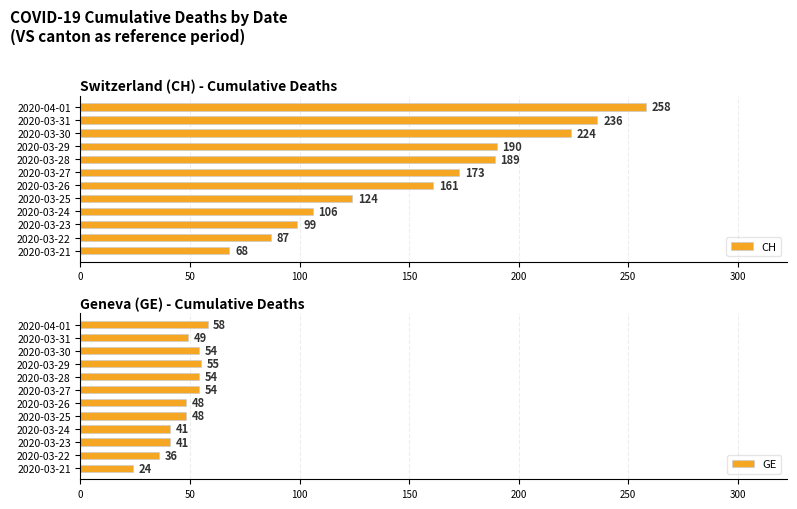

What is the average value of the GE series?

47